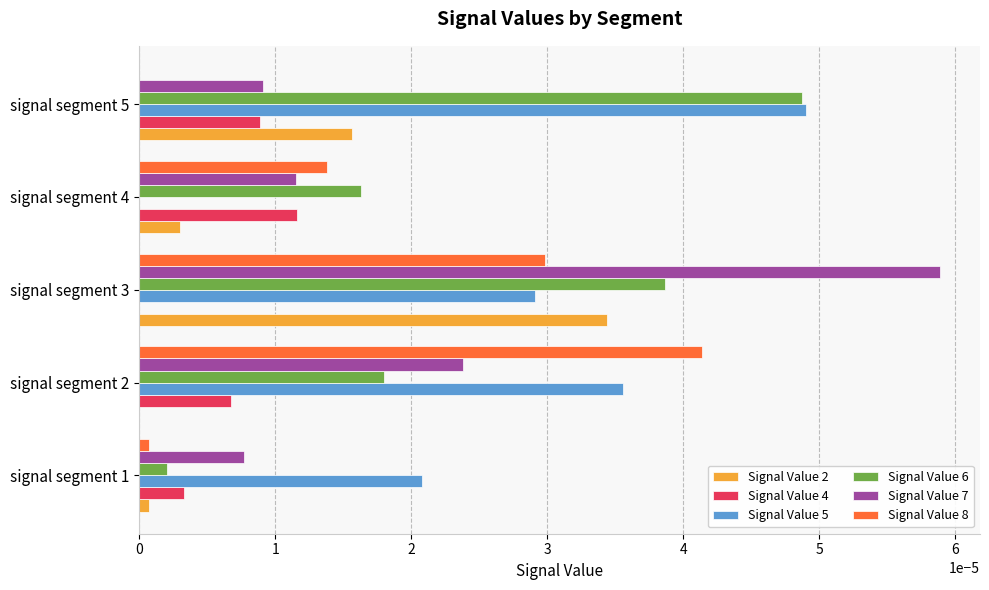

At which category is the sum across all series the highest?

signal segment 3